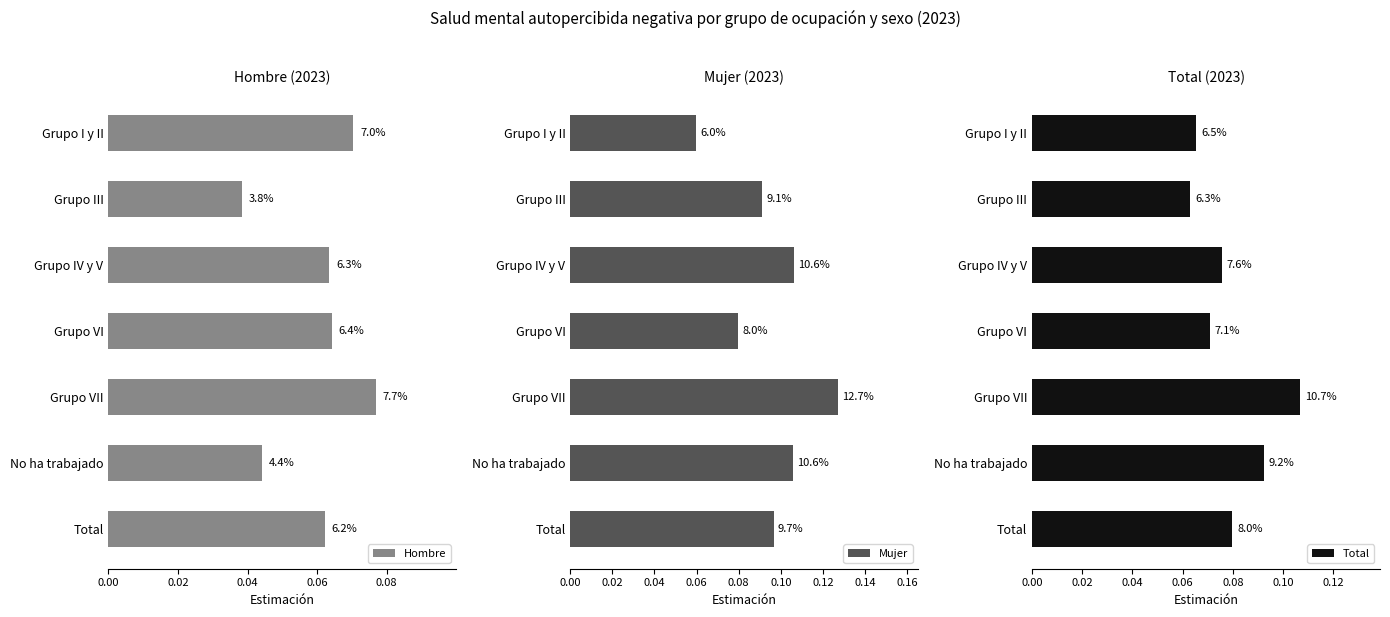

What is the average value of the Total series?

0.1